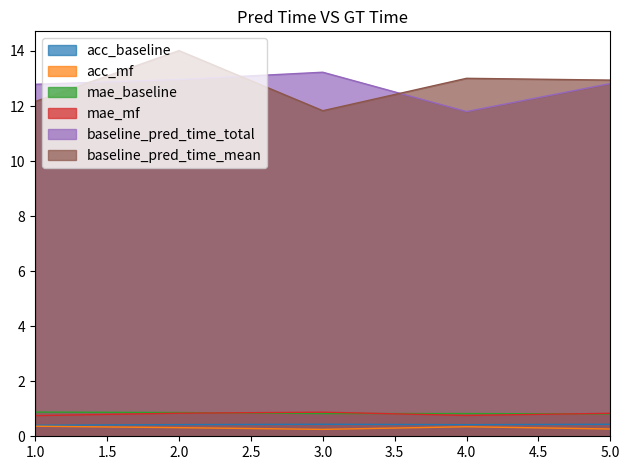

How many acc_mf values are between 0 and 1?

5